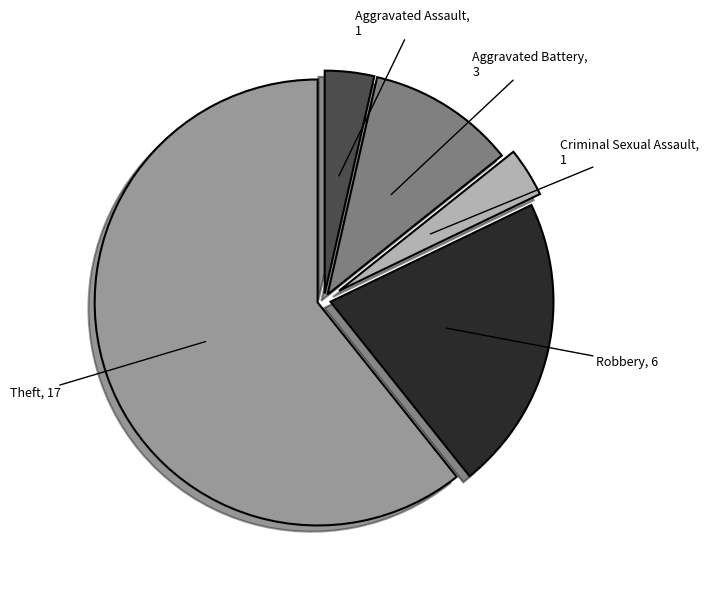

Is there any slice that represents more than half of the pie?

Yes